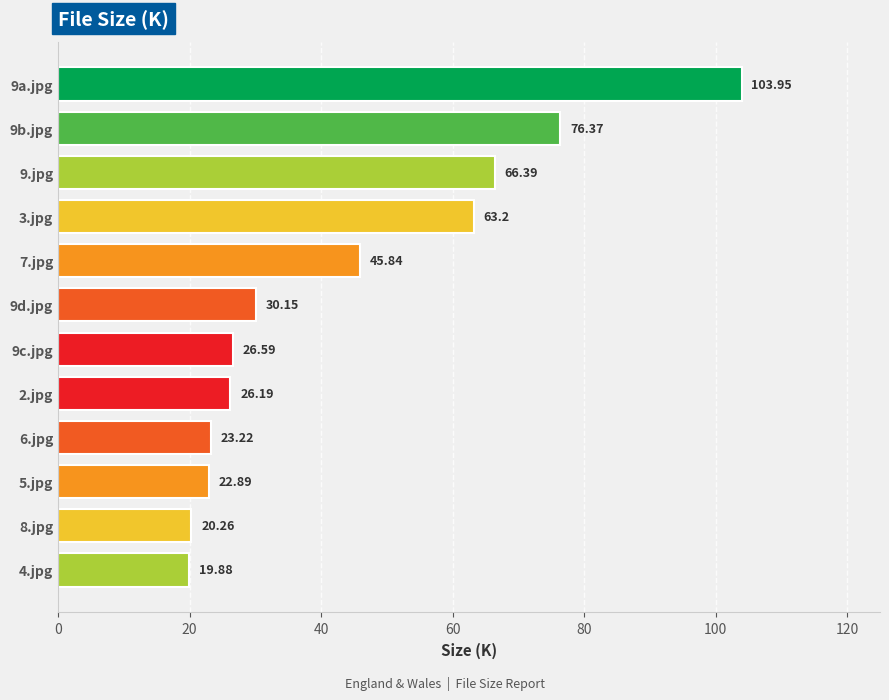

Count the number of data series in this chart.

1